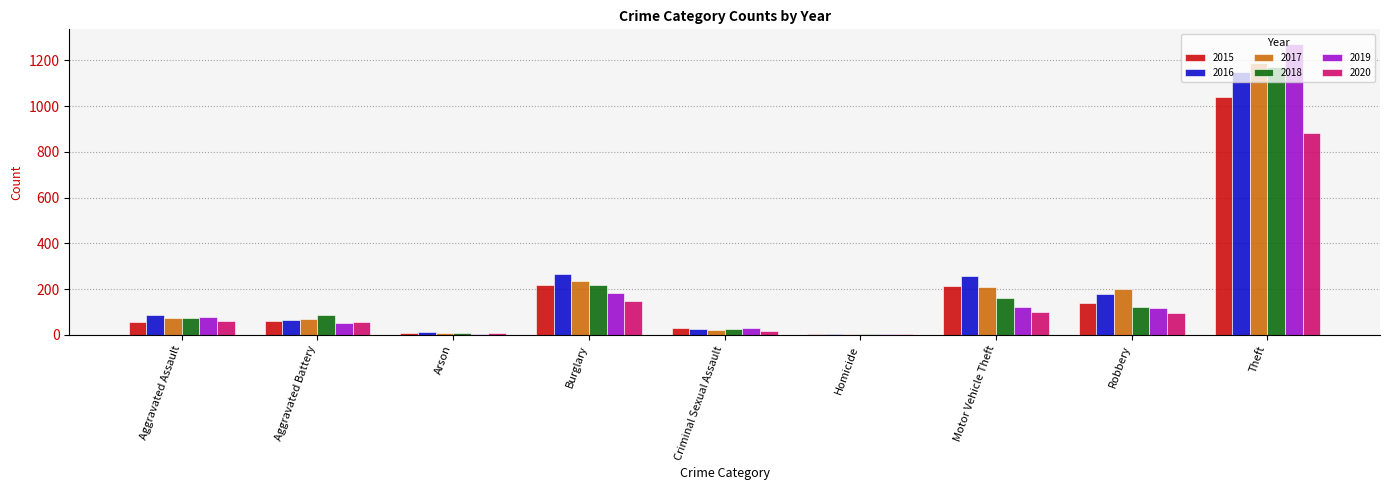

Is the value of 2016 at Burglary greater than the value of 2017 at Criminal Sexual Assault?

Yes